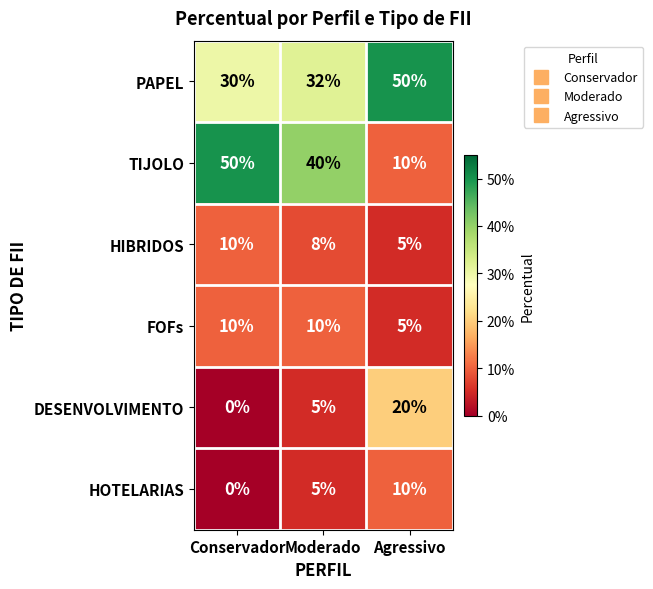

Which series has the largest range (max minus min)?

TIJOLO